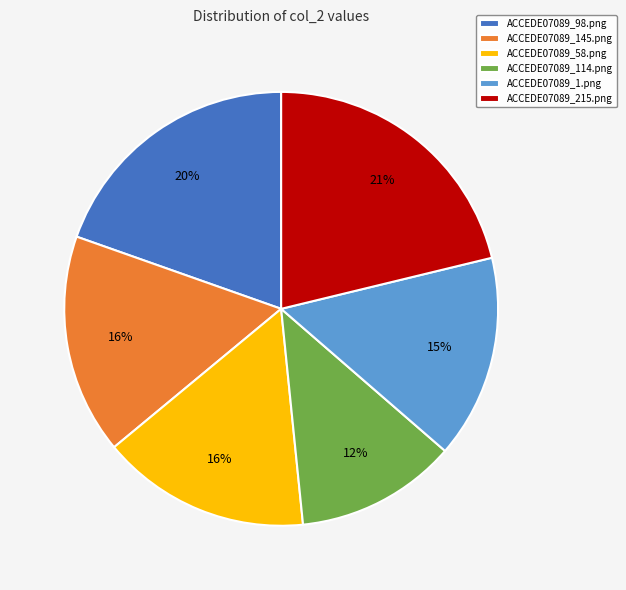

To the nearest percent, what is the average slice percentage?

17%